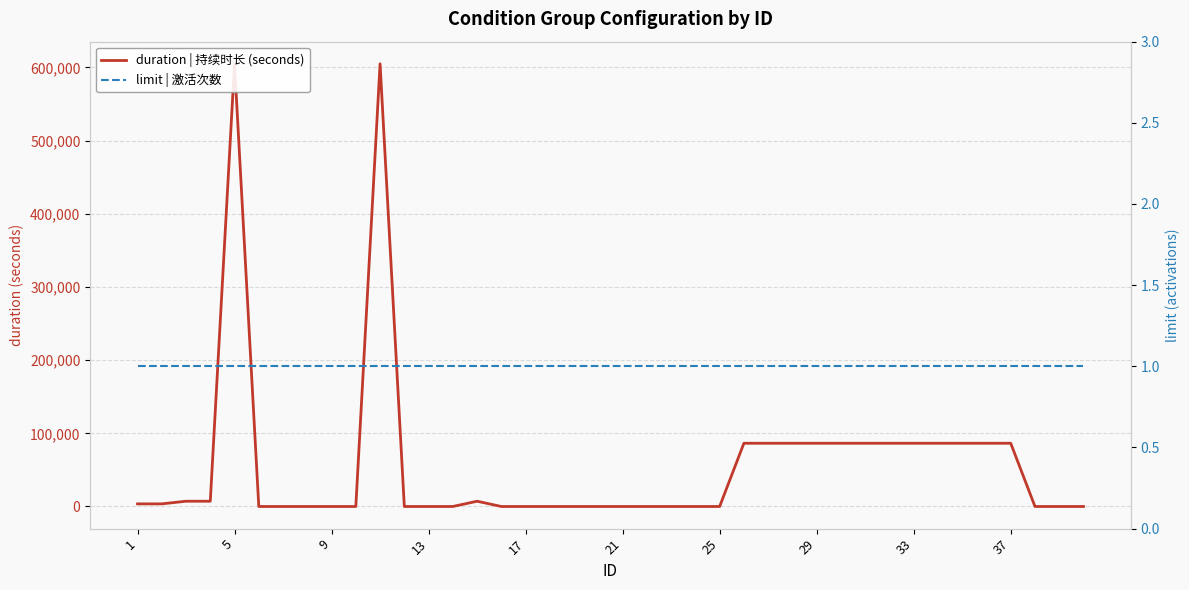

How many values in the duration | 持续时长 (seconds) series exceed 0?

19